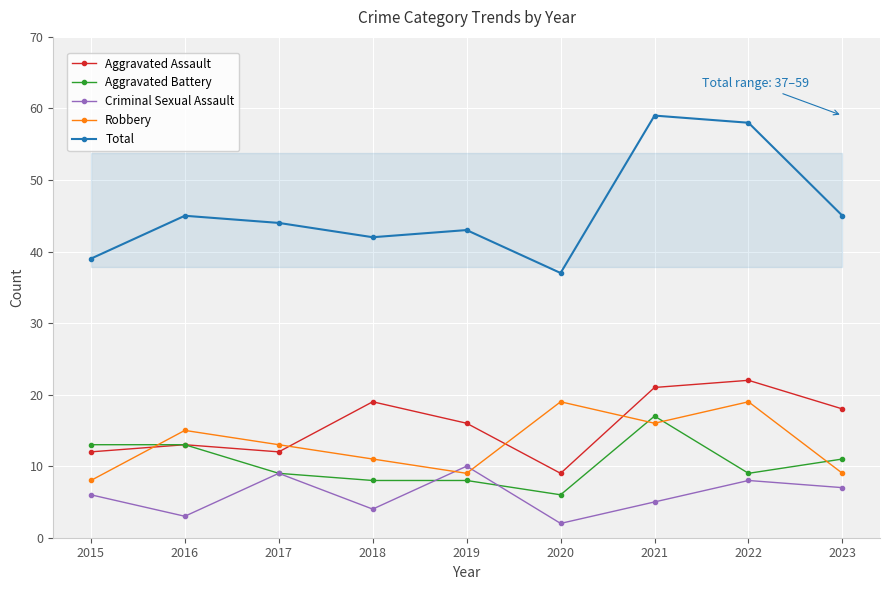

Rank the series by their maximum value, from lowest to highest.

Criminal Sexual Assault, Aggravated Battery, Robbery, Aggravated Assault, Total